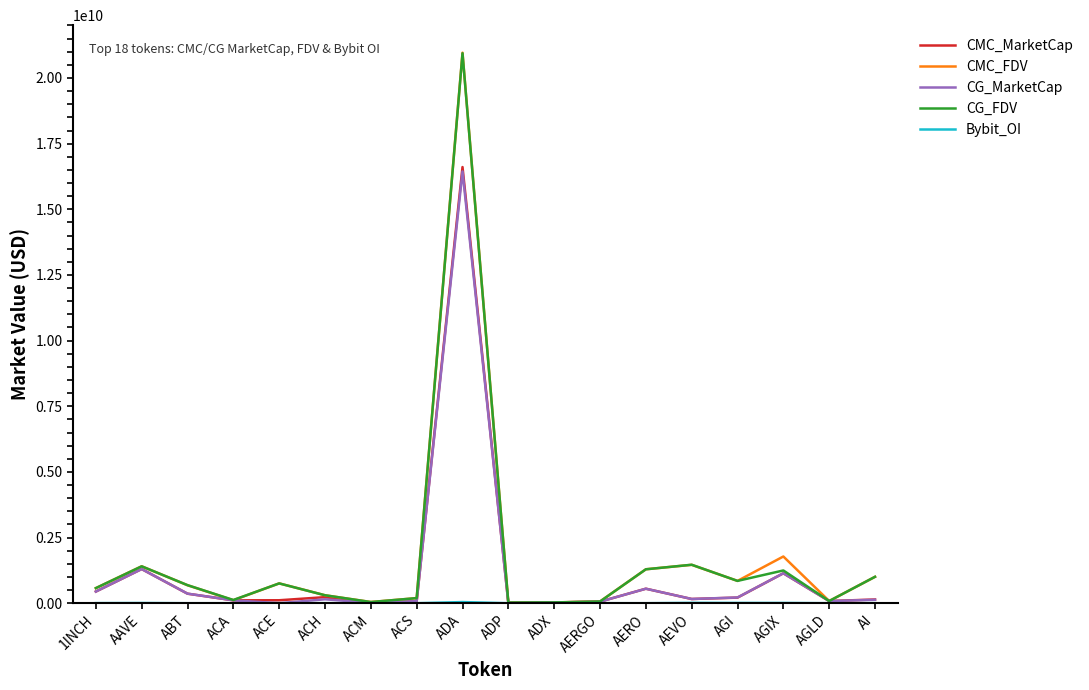

Count the number of categories in the chart.

18